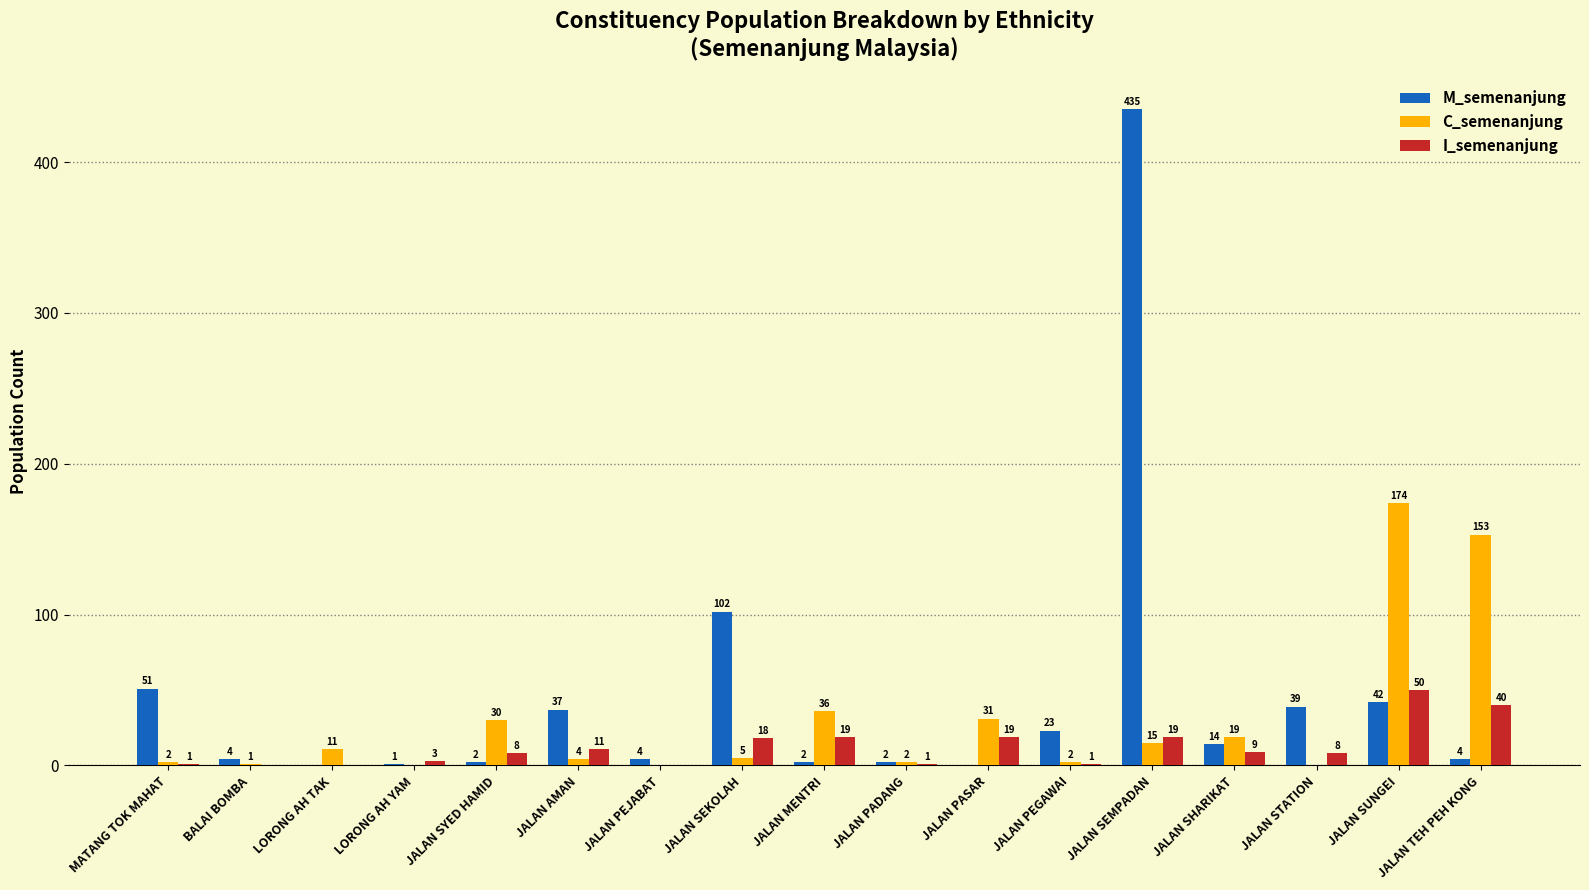

Reading left to right, list all the values displayed in this chart.

M_semenanjung: 51	4	0	1	2	37	4	102	2	2	0	23	435	14	39	42	4
C_semenanjung: 2	1	11	0	30	4	0	5	36	2	31	2	15	19	0	174	153
I_semenanjung: 1	0	0	3	8	11	0	18	19	1	19	1	19	9	8	50	40